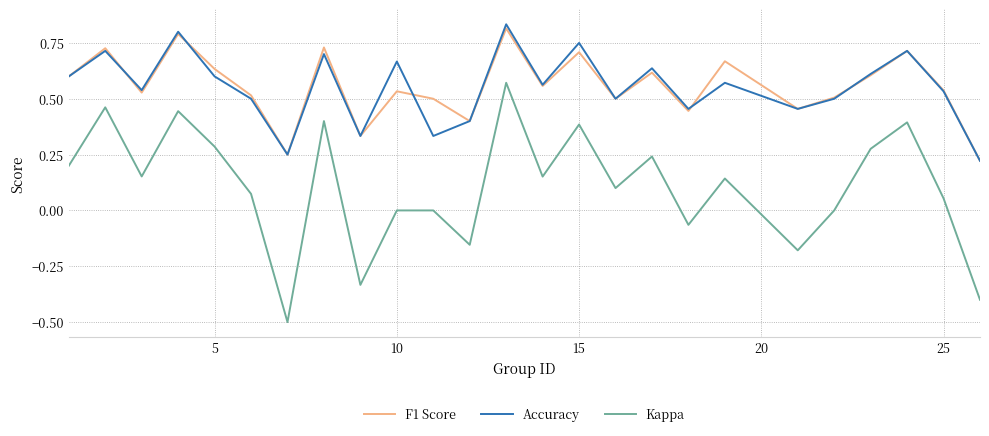

Which series has the largest range (max minus min)?

Kappa